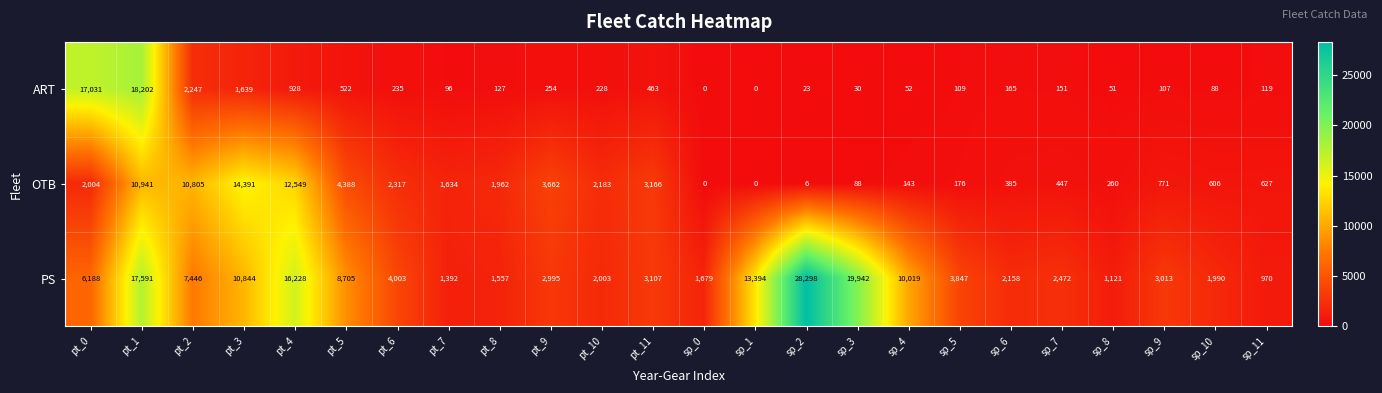

What is the difference between the maximum and second lowest values in the ART series?

18202